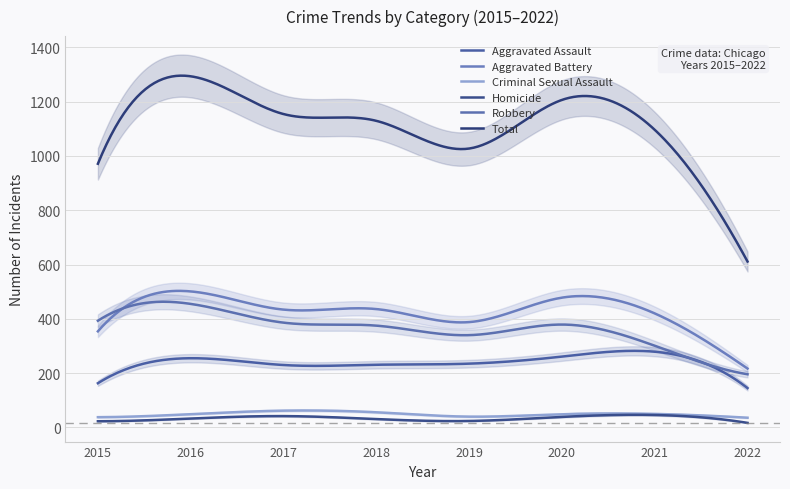

The Criminal Sexual Assault series shows 49 at 2020. True or false?

True